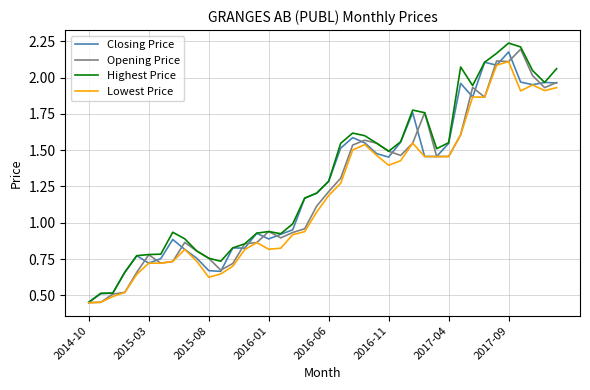

List the series in order of their overall mean, lowest first.

Lowest Price, Opening Price, Closing Price, Highest Price